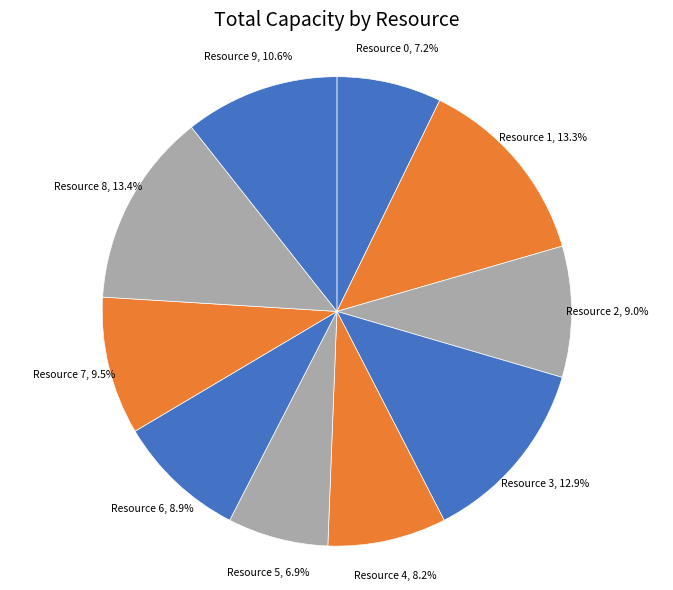

True or false: Resource 6 accounts for 9% of the total.

True